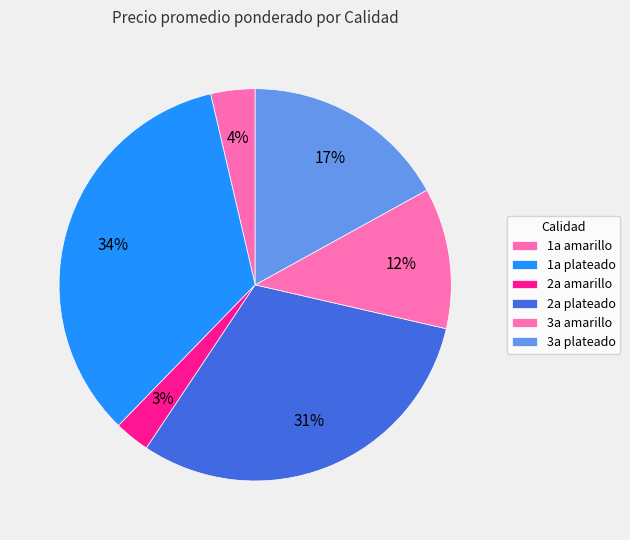

Is there any slice that represents more than half of the pie?

No